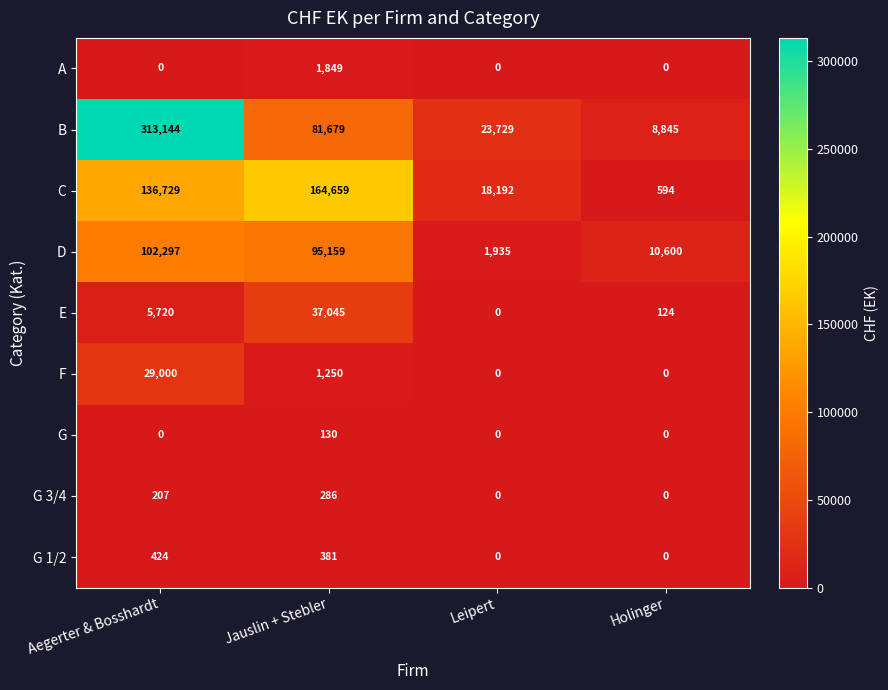

How many categories are shown in the chart?

4